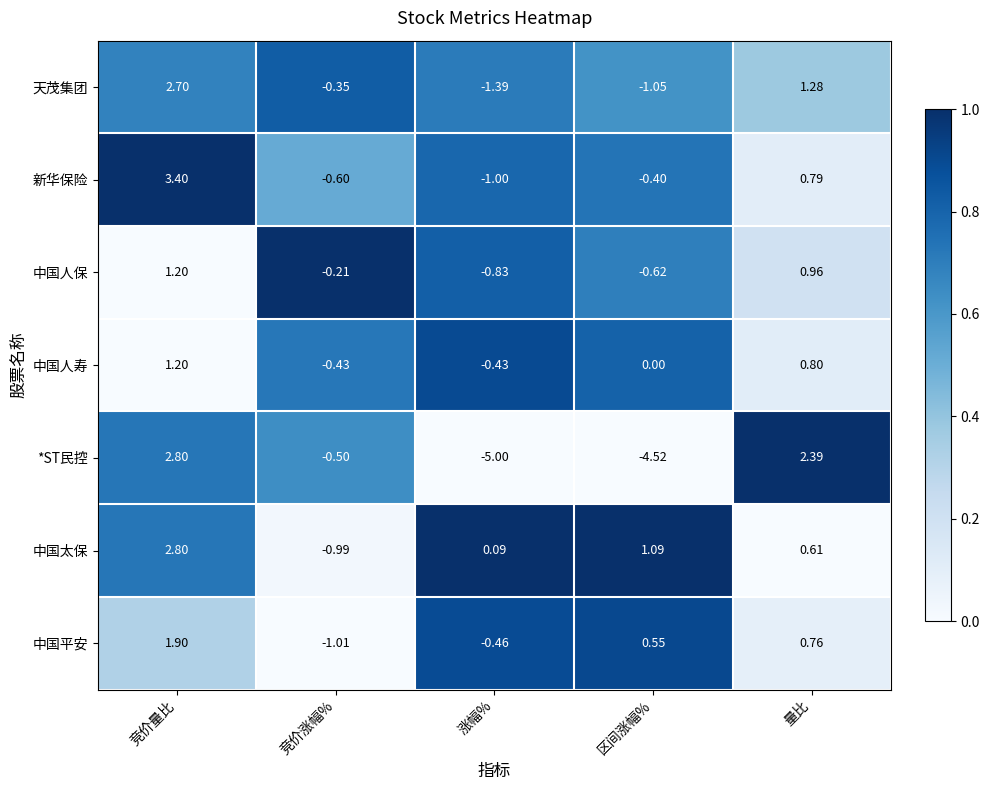

Which series has the widest spread of values?

*ST民控